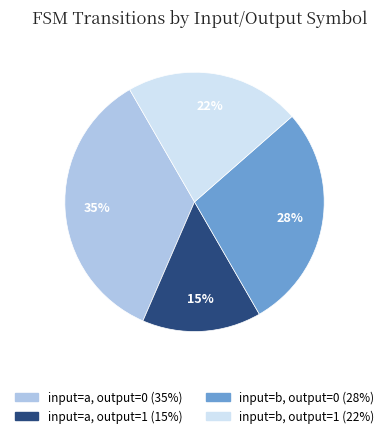

Which category has the smallest portion of the pie?

input=a, output=1